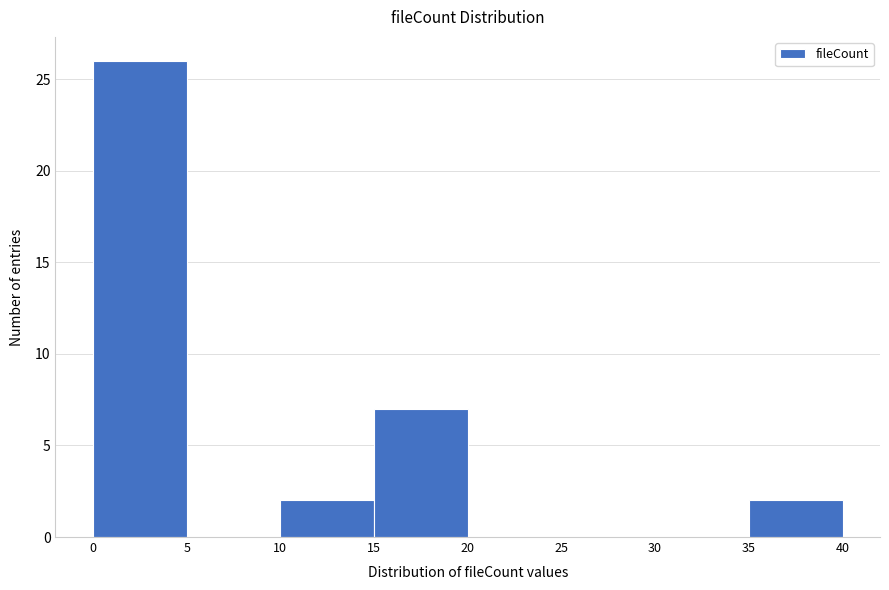

Reading left to right, transcribe this chart: for each bar, give the range it covers on the x-axis and its height. The values are not printed on the chart, so give them approximately, as read against the axis.

0 to 5: 26
5 to 10: 0
10 to 15: 2
15 to 20: 7
20 to 25: 0
25 to 30: 0
30 to 35: 0
35 to 40: 2